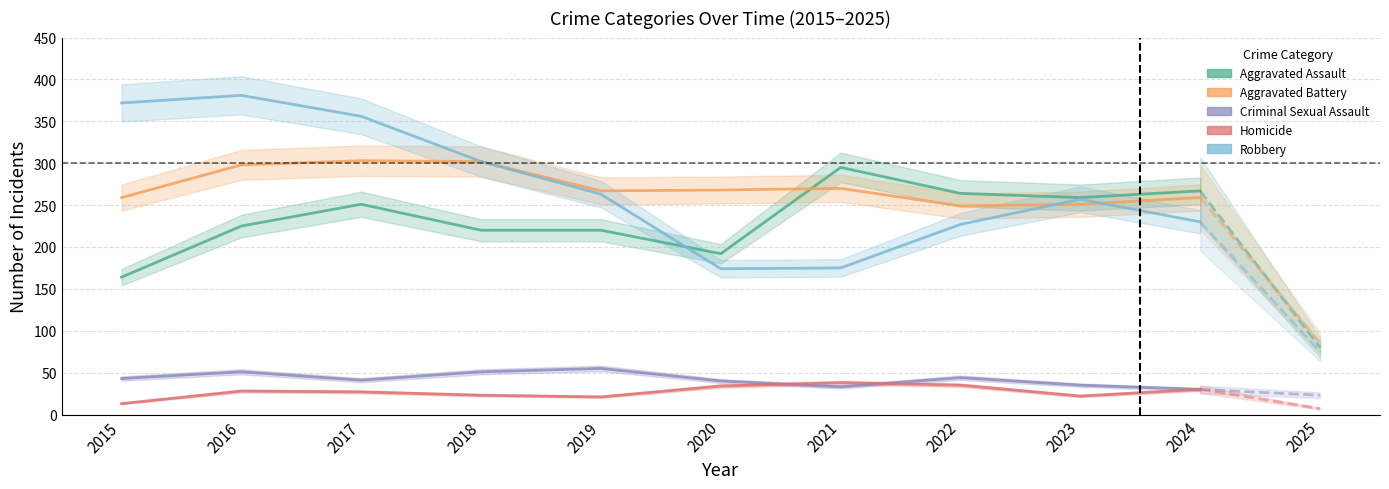

The Criminal Sexual Assault series shows 30 at 2024. True or false?

True